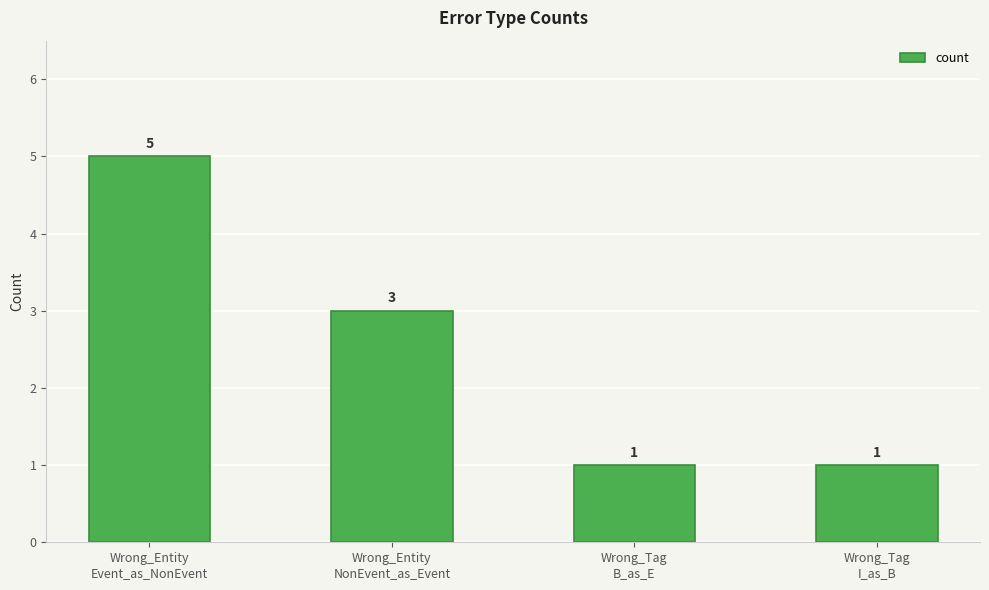

What is the difference between the maximum and minimum values?

4